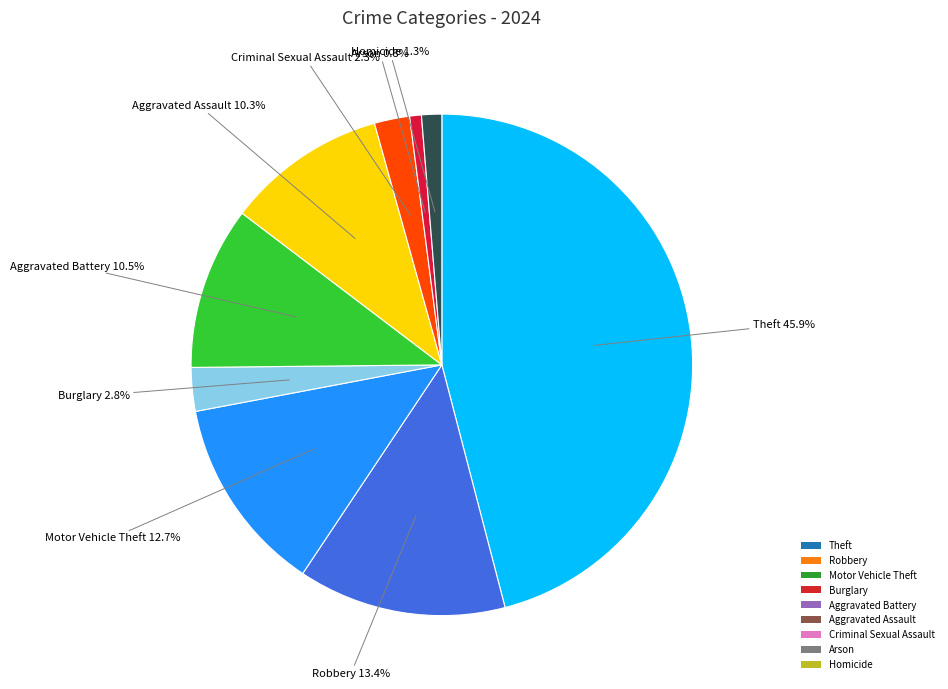

Which slice is the largest?

Theft